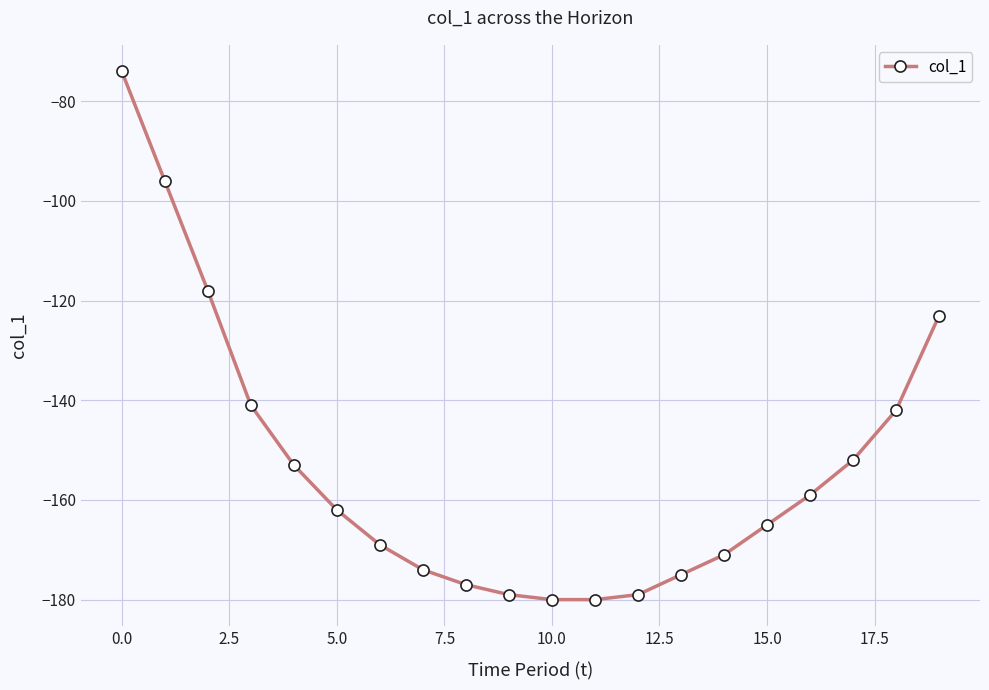

What is the value of the 5th point from the left?

-153